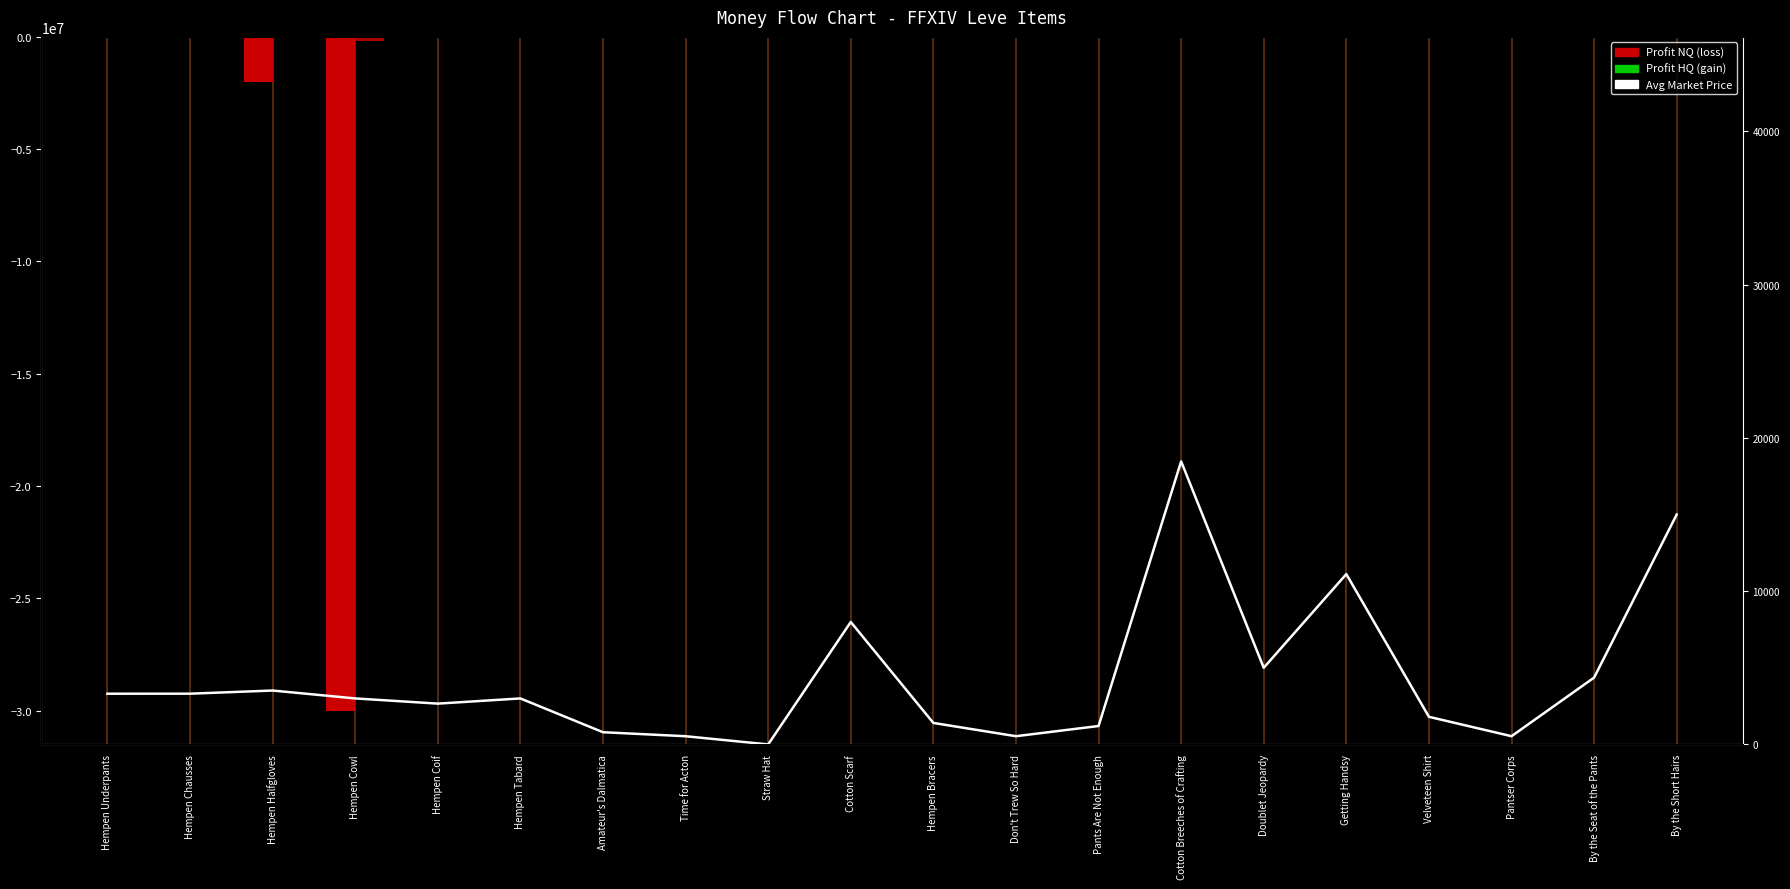

Which series has the largest total across all categories?

Avg Price